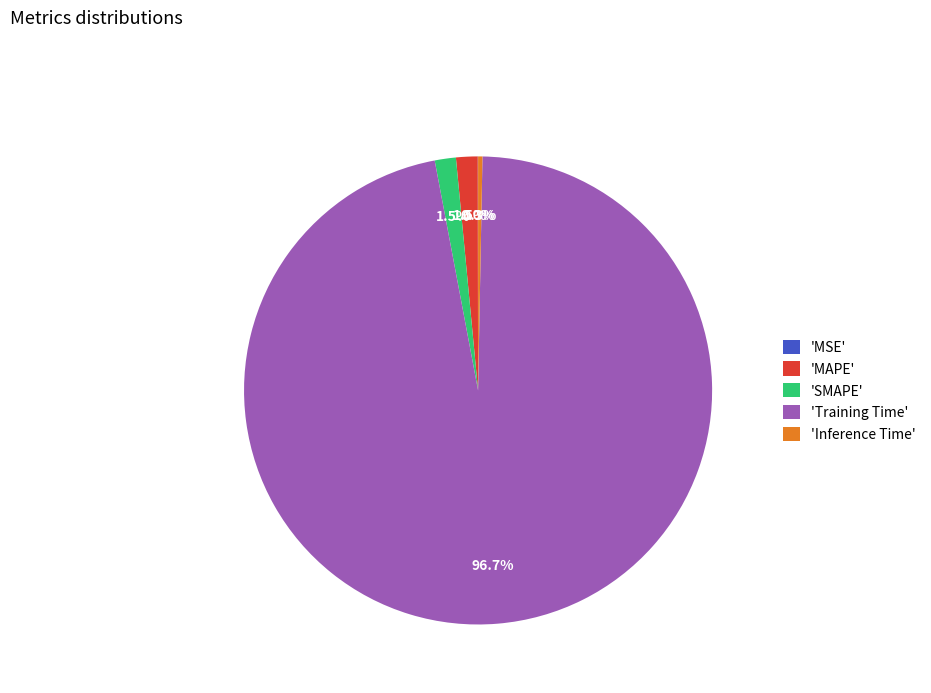

What is the largest slice in the pie chart?

'Training Time'